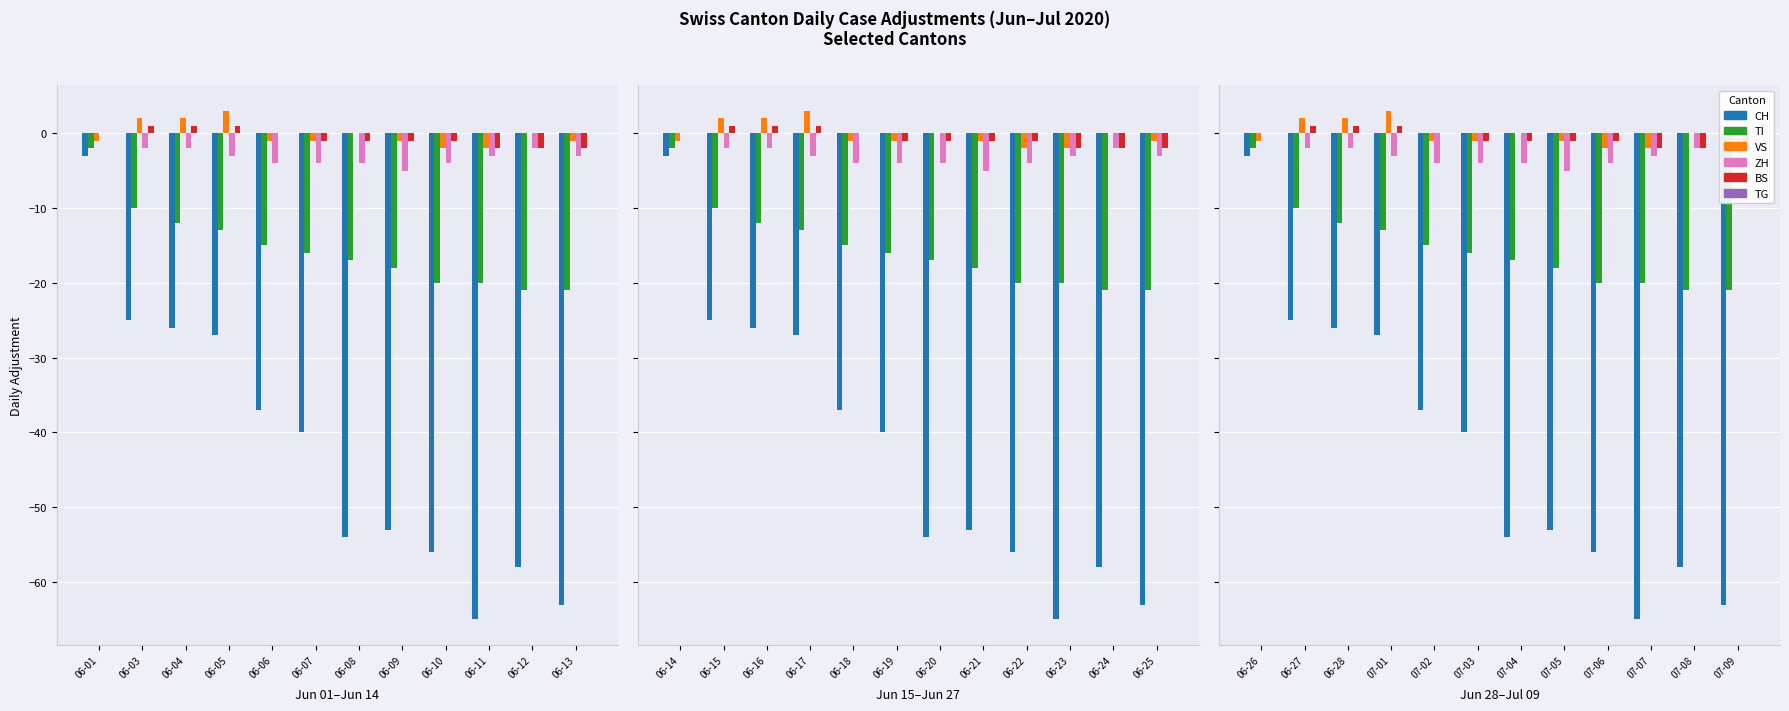

Where does the CH series first go above -40?

06-26